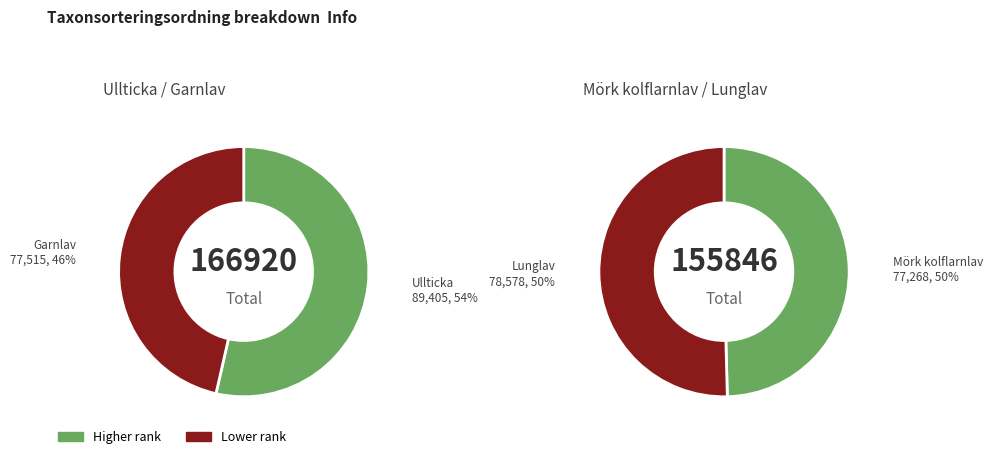

What is the change in value from Ullticka to Lunglav?

-10827